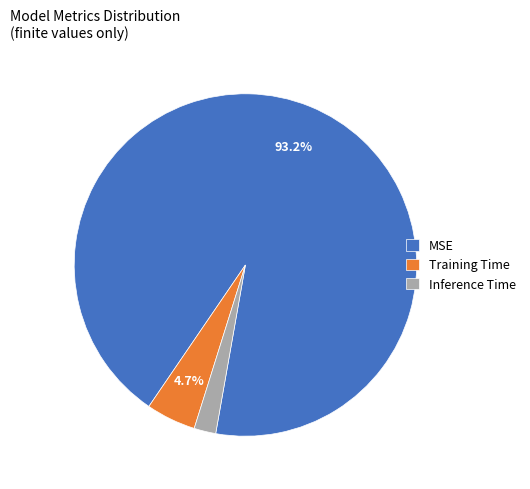

The MSE slice represents 79% of the pie. True or false?

False